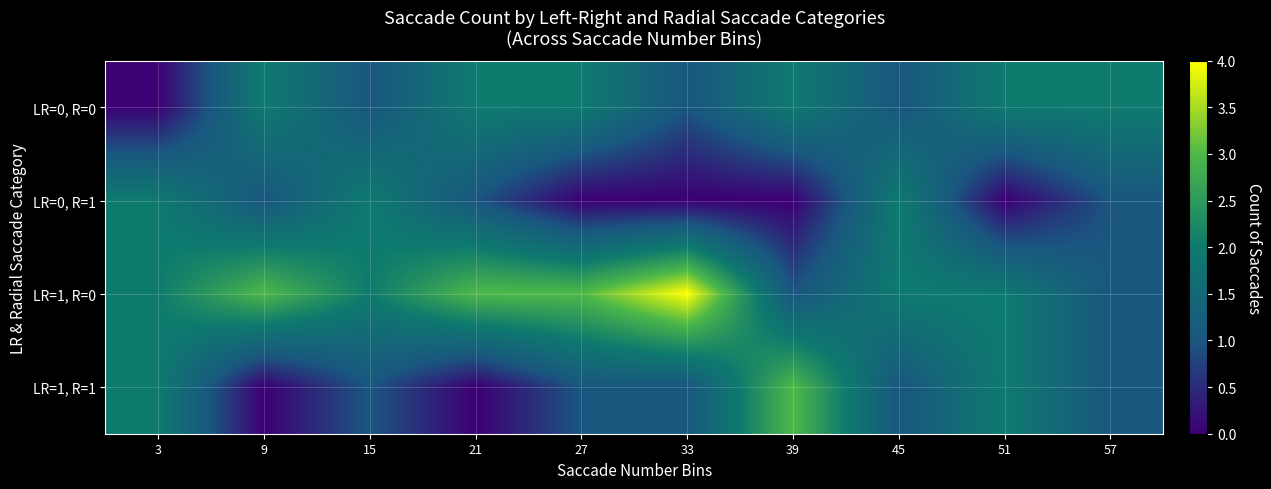

Reading left to right, list all the values displayed in this chart.

LR=0, R=0: 3=0	9=2	15=1	21=2	27=2	33=1	39=2	45=1	51=2	57=2
LR=0, R=1: 3=2	9=1	15=2	21=1	27=0	33=0	39=0	45=2	51=0	57=1
LR=1, R=0: 3=2	9=3	15=2	21=3	27=3	33=4	39=1	45=2	51=2	57=1
LR=1, R=1: 3=2	9=0	15=1	21=0	27=1	33=1	39=3	45=1	51=2	57=1